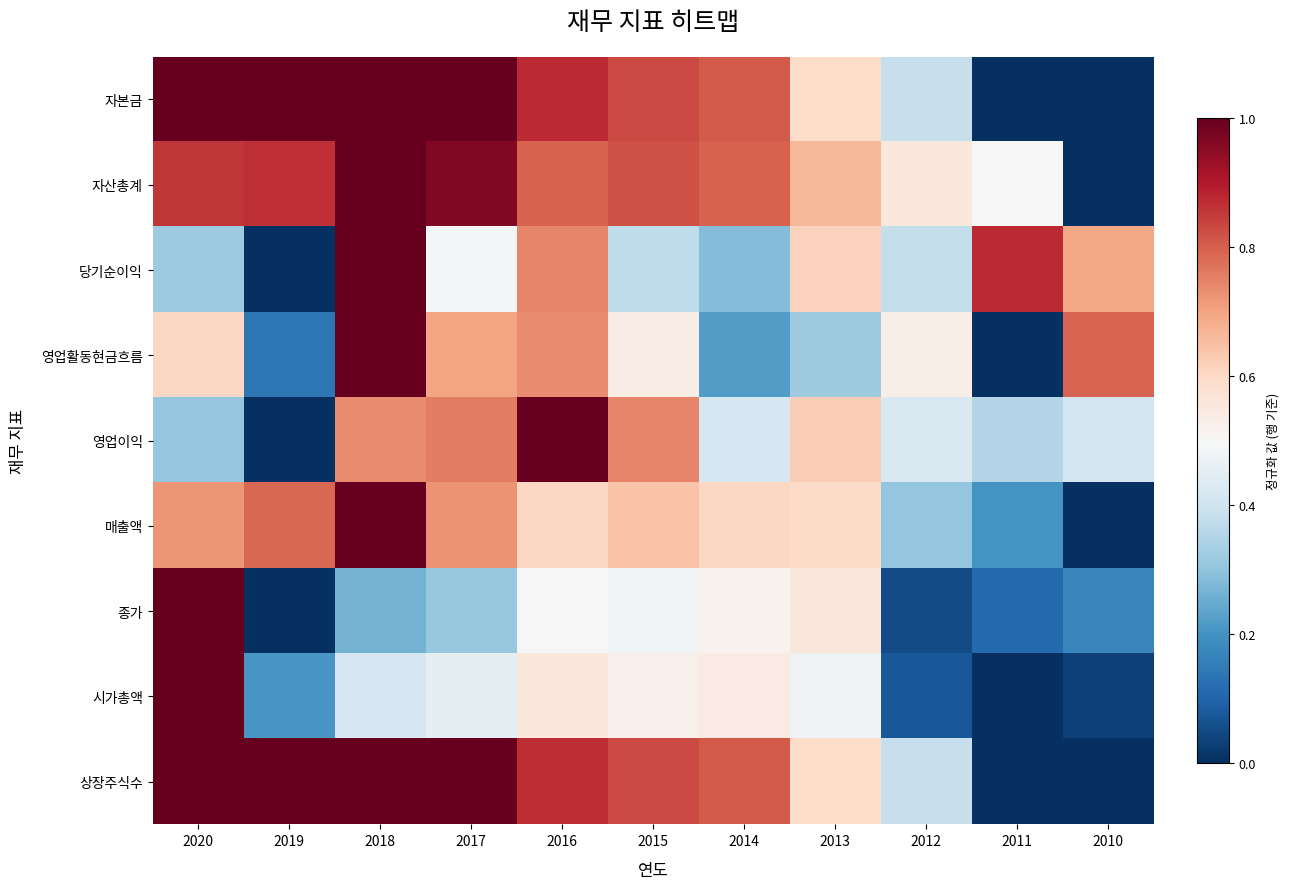

Which has a higher value, 2019 or 2017?

2019